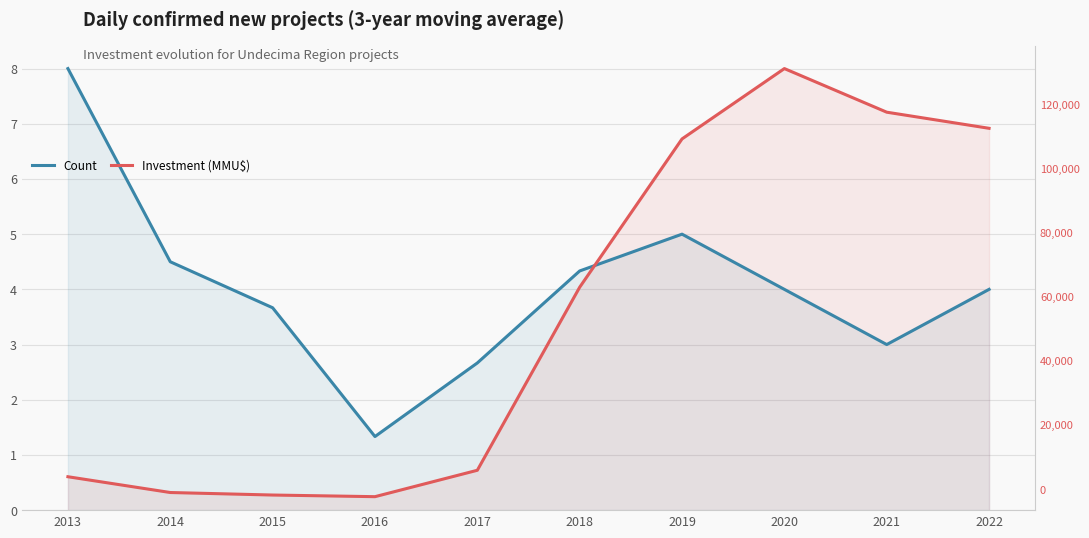

Reading right to left, transcribe all the data shown in this chart.

Count: 2022=4.0	2021=3.0	2020=4.0	2019=5.0	2018=4.3	2017=2.7	2016=1.3	2015=3.7	2014=4.5	2013=8.0
Investment (MMU$): 2022=6.9	2021=7.2	2020=8.0	2019=6.7	2018=4.0	2017=0.7	2016=0.2	2015=0.3	2014=0.3	2013=0.6